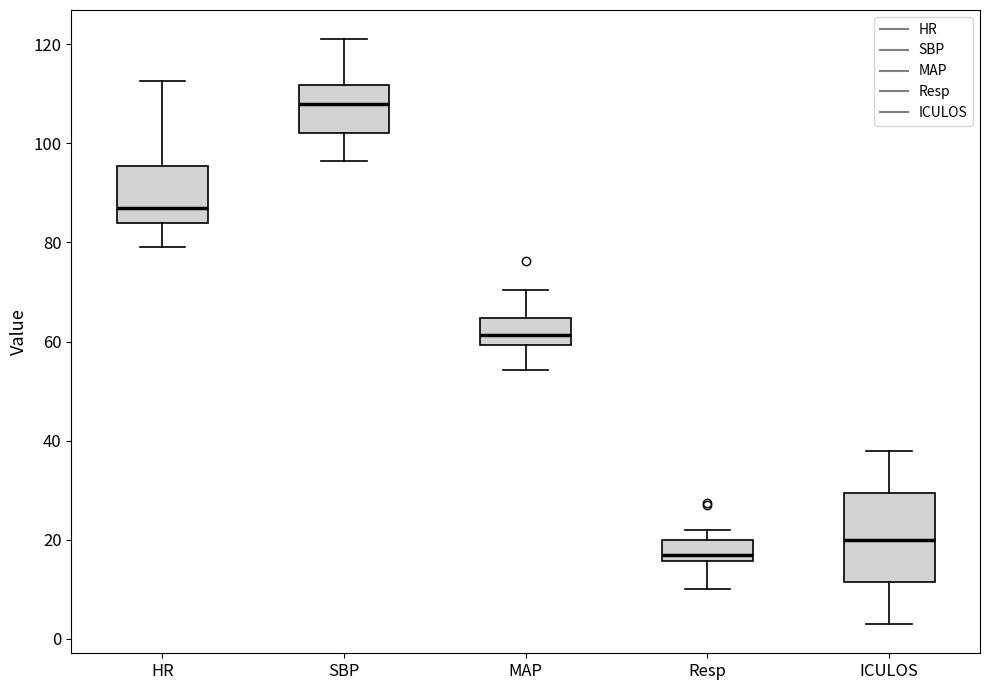

Reading left to right, transcribe this box plot: for each box, give where its median line is, the range the box spans, and where its two whiskers end, as read against the y-axis. The values are not printed on the chart, so give them approximately, as read against the axis.

HR: median 88, box 84 to 96, whiskers 80 to 112
SBP: median 108, box 102 to 112, whiskers 96 to 122
MAP: median 62, box 60 to 64, whiskers 54 to 70
Resp: median 18, box 16 to 20, whiskers 10 to 22
ICULOS: median 20, box 12 to 30, whiskers 4 to 38